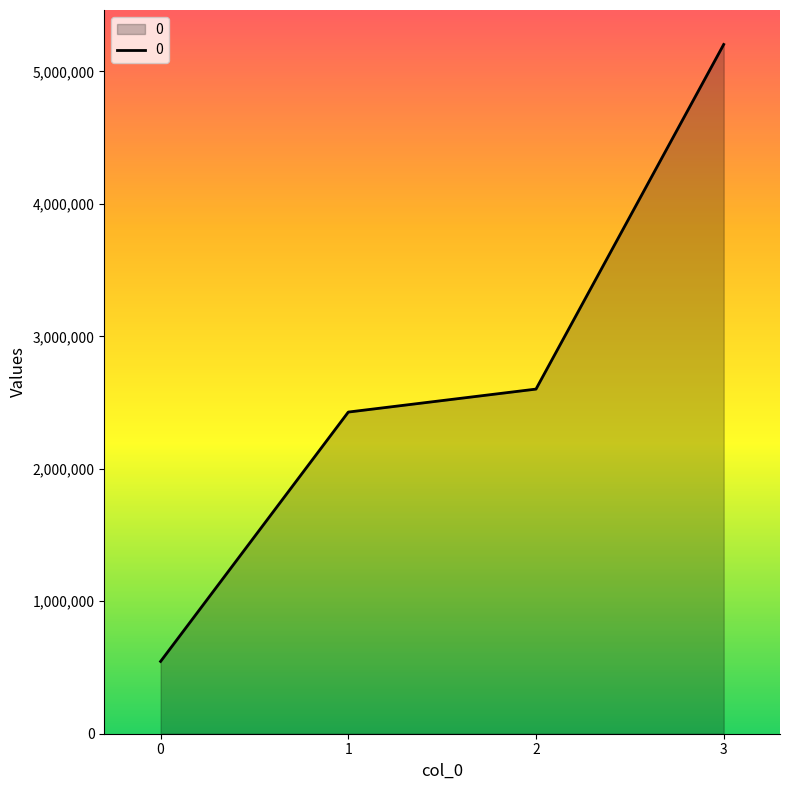

What is the change in value from 0 to 3?

+4657545